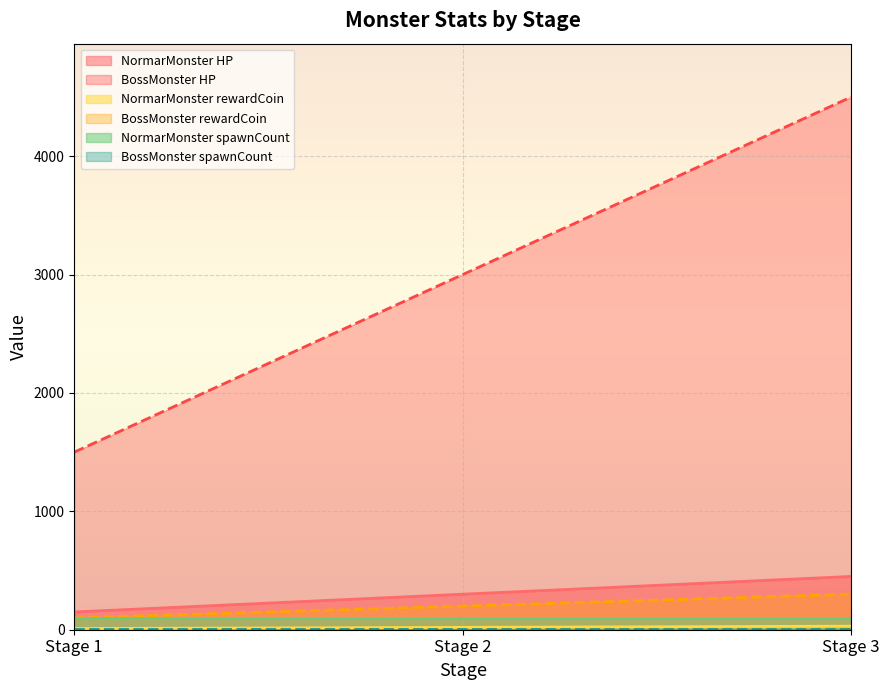

Which series changed the most between Stage 1 and Stage 2?

BossMonster HP